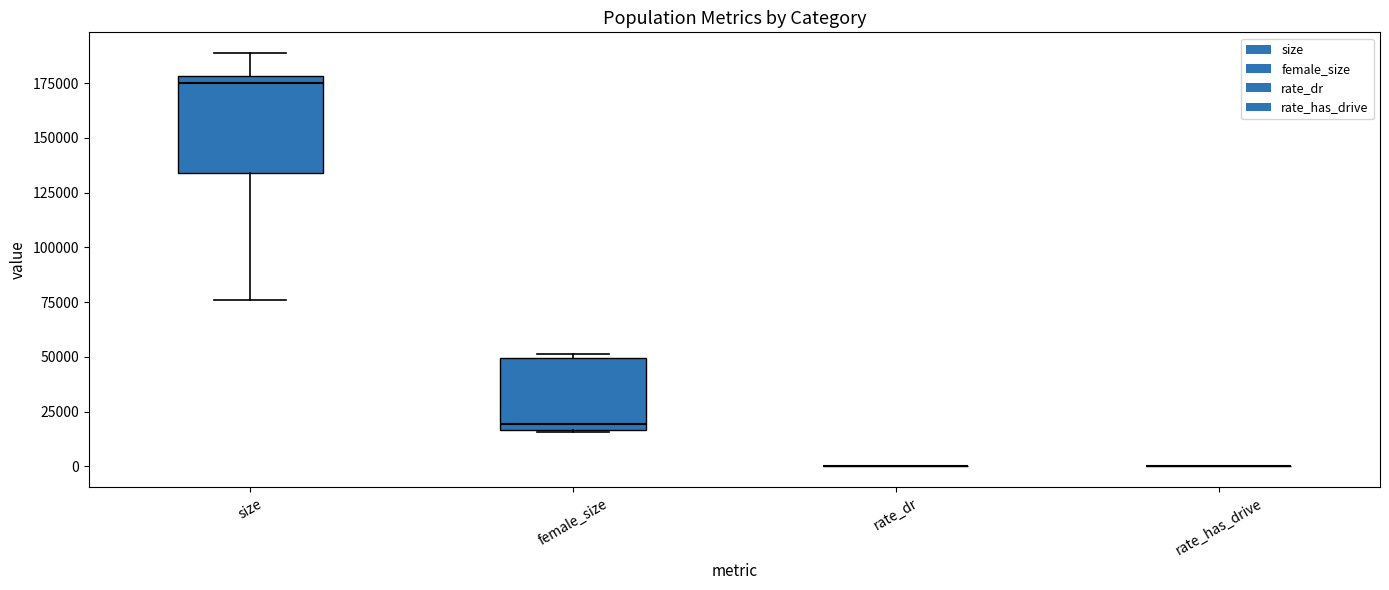

Reading left to right, read every box against the y-axis: the position of its median line, the range the box covers, and the ends of its whiskers. The values are not printed on the chart, so give them approximately, as read against the axis.

size: median 175000, box 135000 to 180000, whiskers 75000 to 190000
female_size: median 20000, box 15000 to 50000, whiskers 15000 to 50000 (just above the box's upper edge)
rate_dr: box collapsed to a line at 0, whiskers 0 to 0
rate_has_drive: box collapsed to a line at 0, whiskers 0 to 0